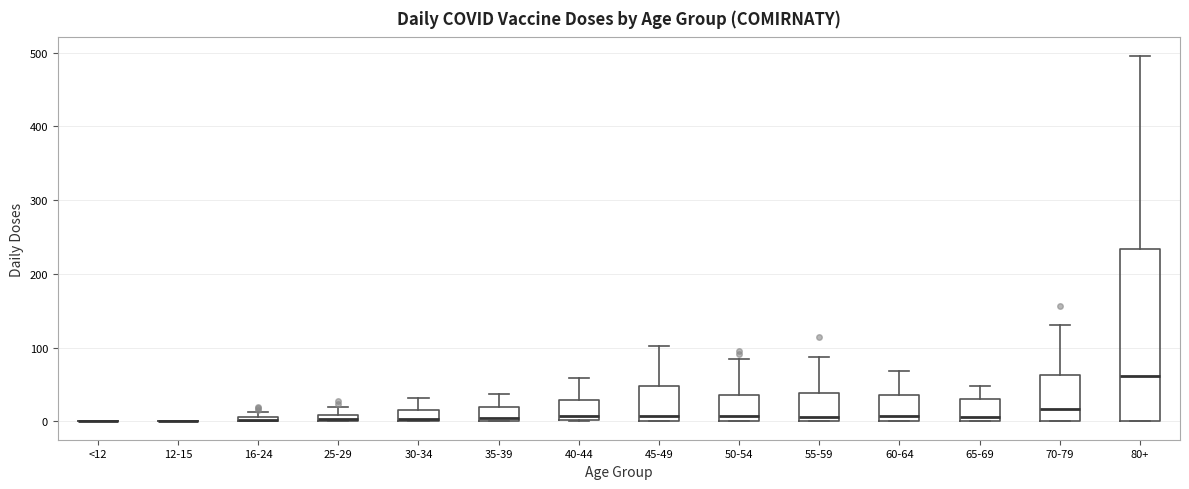

Where is the lower edge of the box for 70-79 on the y-axis? The values are not printed on the chart, so give them approximately, as read against the axis.

0